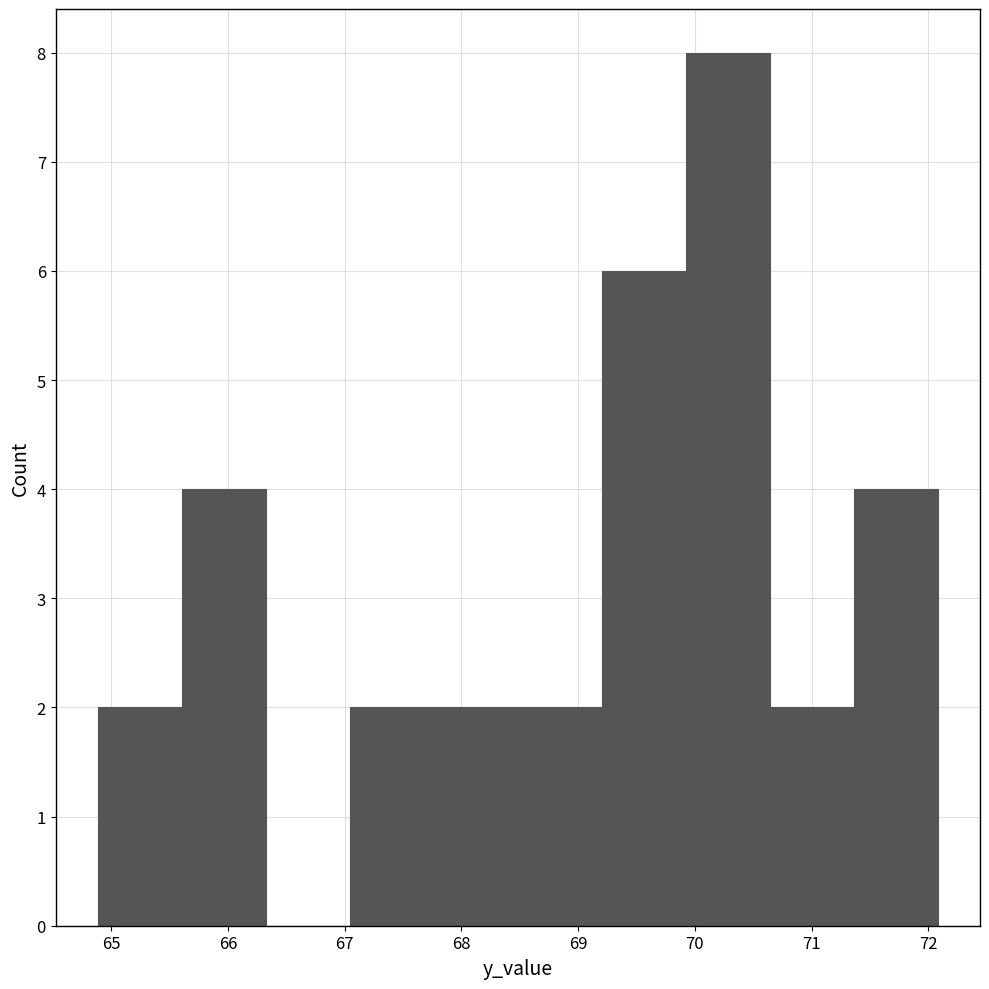

How tall is the bar that spans 64.9 to 65.6 on the x-axis? Neither the bar edges nor the heights are printed on the chart, so give them approximately, as read against the axes.

2